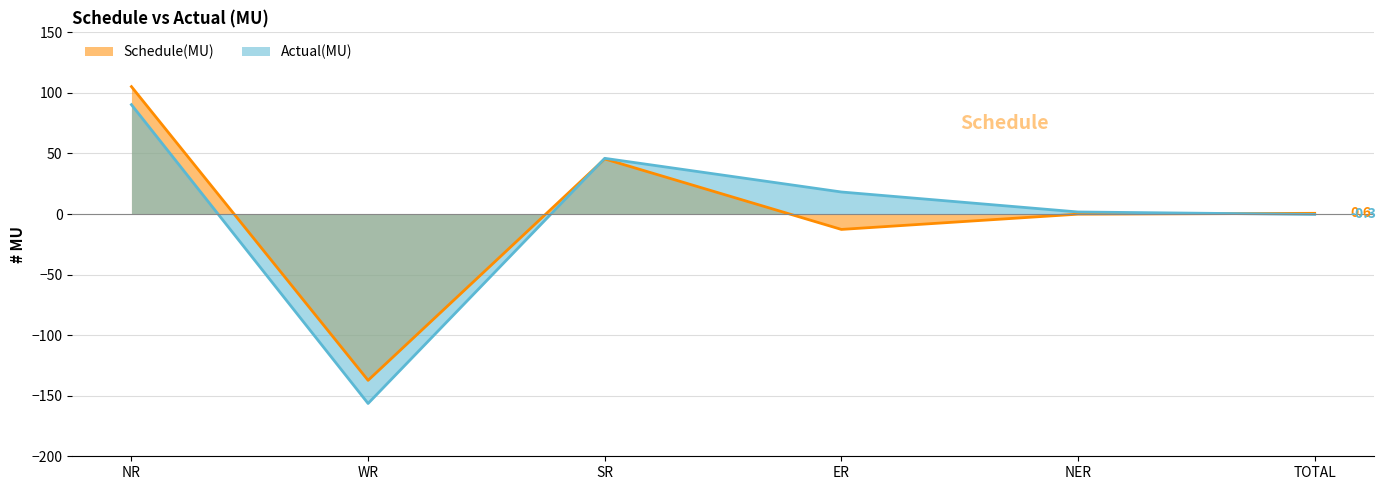

Where is the first local maximum for Schedule(MU)?

SR